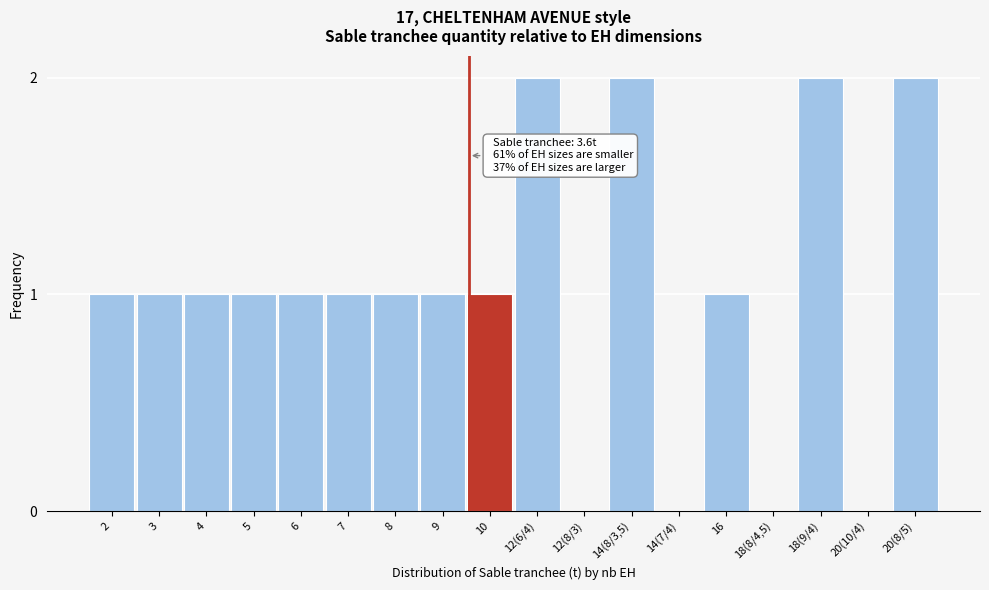

Reading left to right, extract all data points from this chart.

2=1	3=1	4=1	5=1	6=1	7=1	8=1	9=1	10=1	12(6/4)=2	12(8/3)=0	14(8/3,5)=2	14(7/4)=0	16=1	18(8/4,5)=0	18(9/4)=2	20(10/4)=0	20(8/5)=2